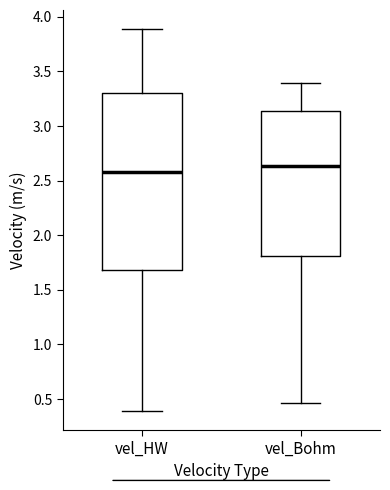

Which box is the tallest, from its lower edge to its upper edge?

vel_HW